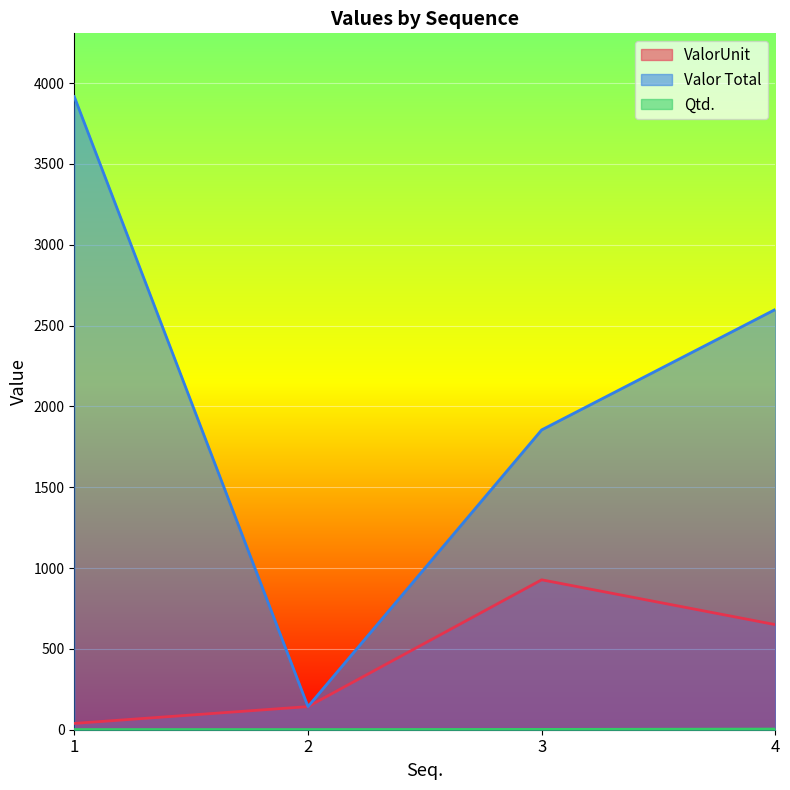

The ValorUnit series shows 66.2 at 2. True or false?

False